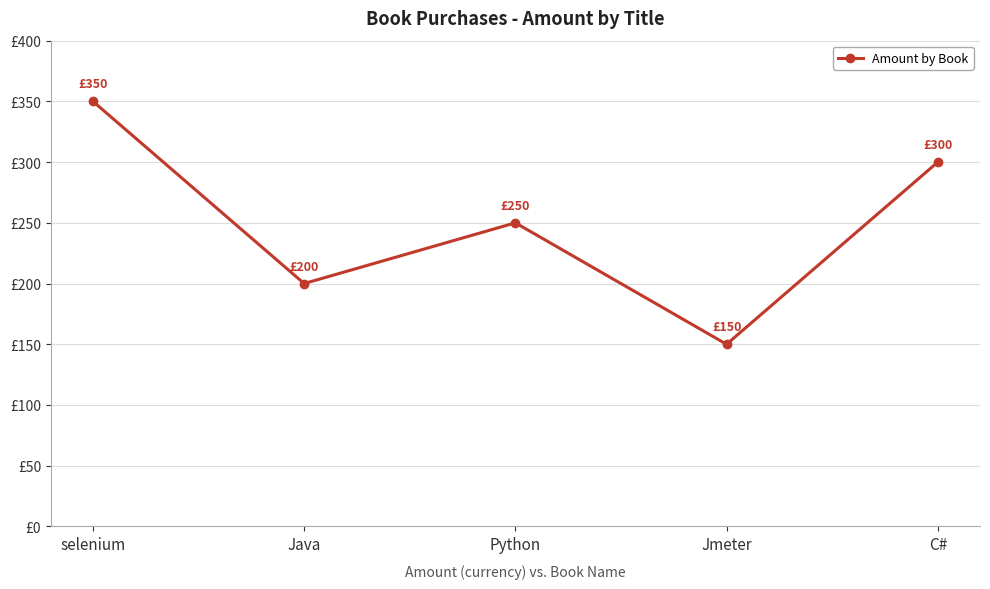

At which category does the data reach its first local valley?

Java